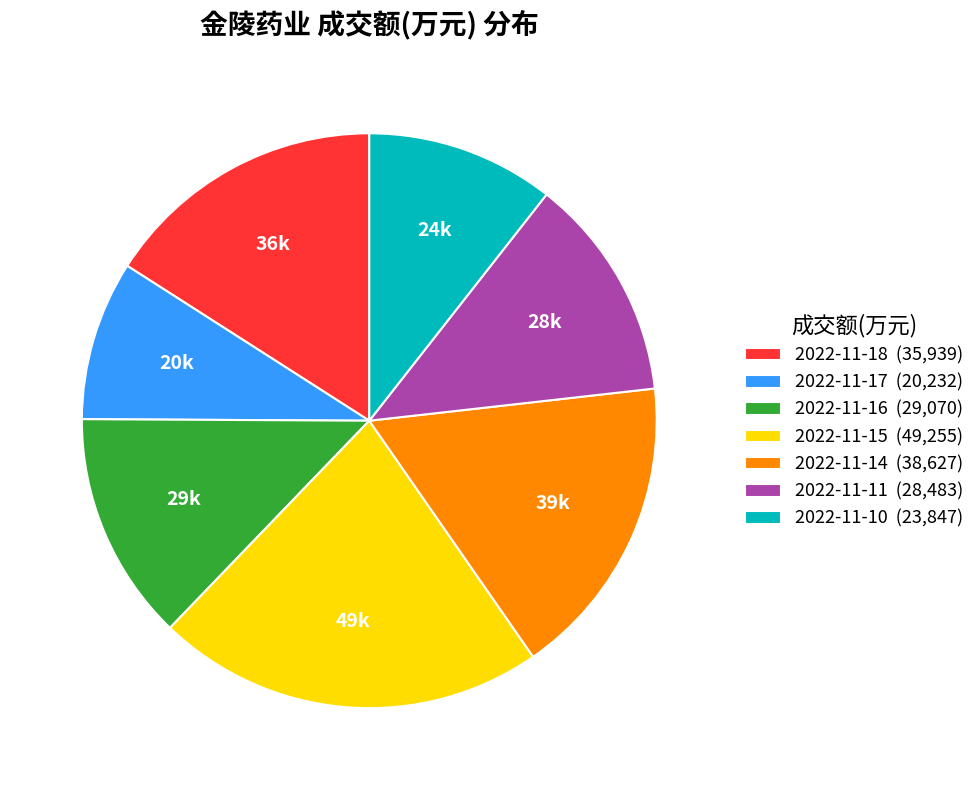

Combined, do 2022-11-15 (49,255) and 2022-11-18 (35,939) account for over 50%?

No